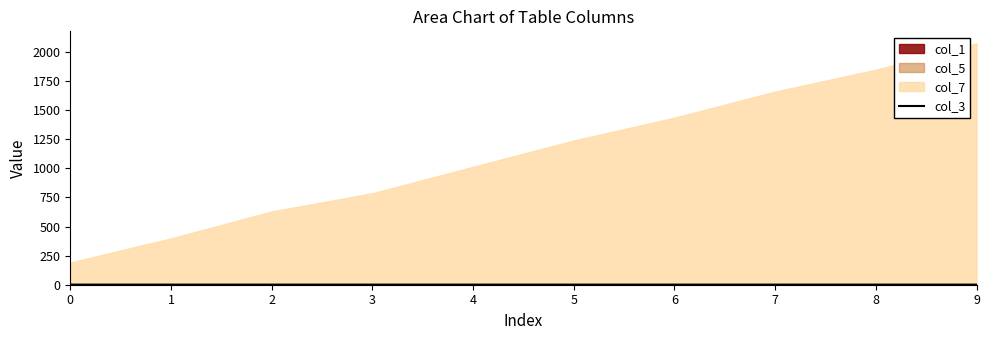

Rank the categories by value from lowest to highest.

3, 5, 6, 9, 1, 7, 8, 2, 4, 0